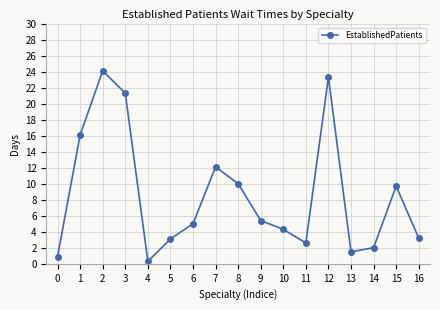

True or false: the data shows 0.9 at 0.

True